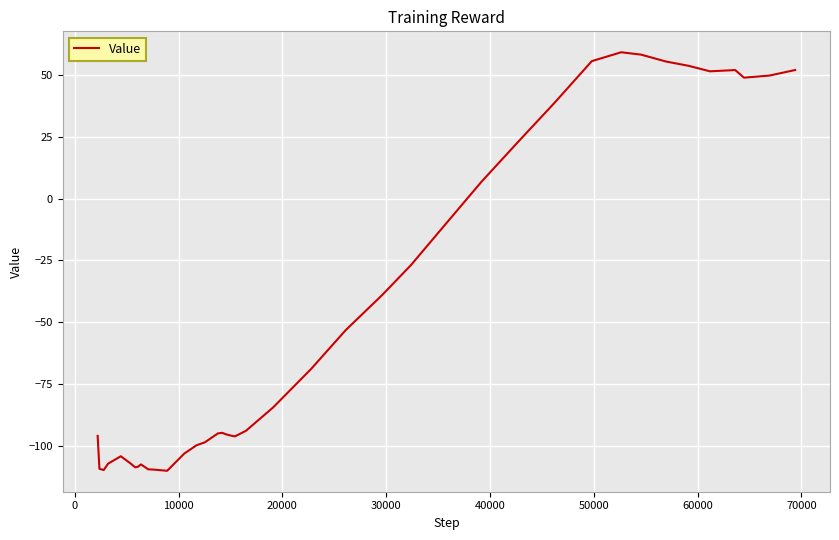

What is the smallest value displayed?

-110.2